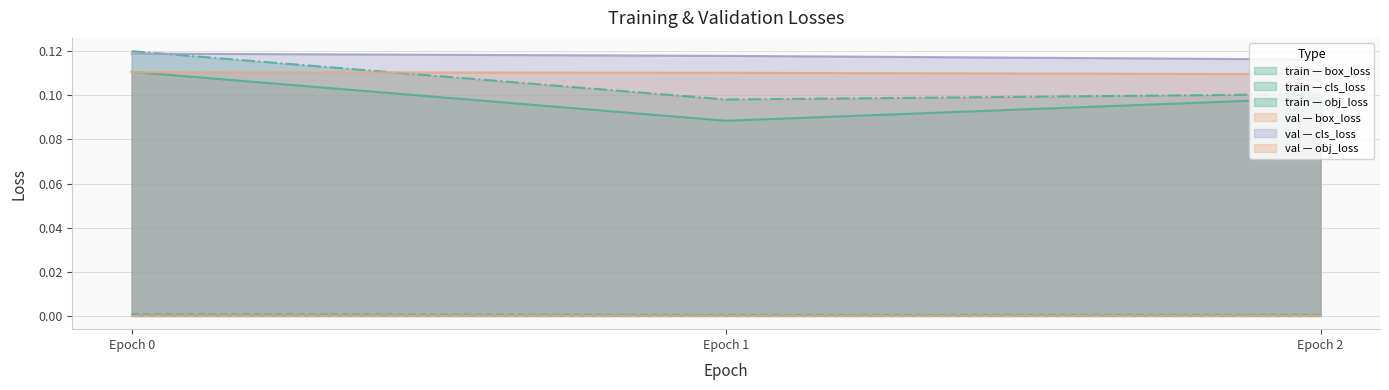

Is the value of train — box_loss at Epoch 1 greater than the value of val — obj_loss at Epoch 2?

Yes